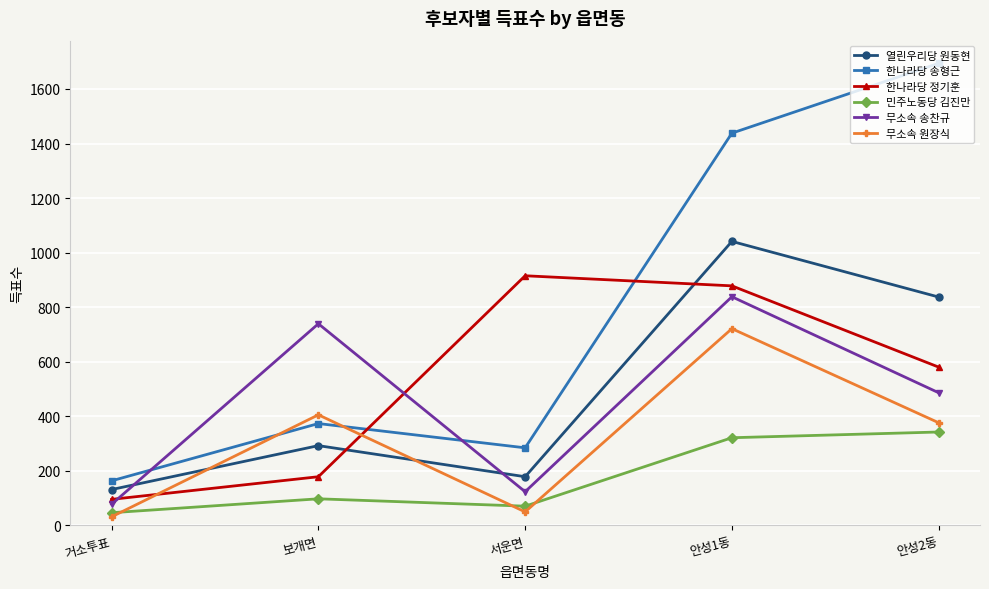

True or false: 무소속 송찬규 and 민주노동당 김진만 intersect in this chart.

False